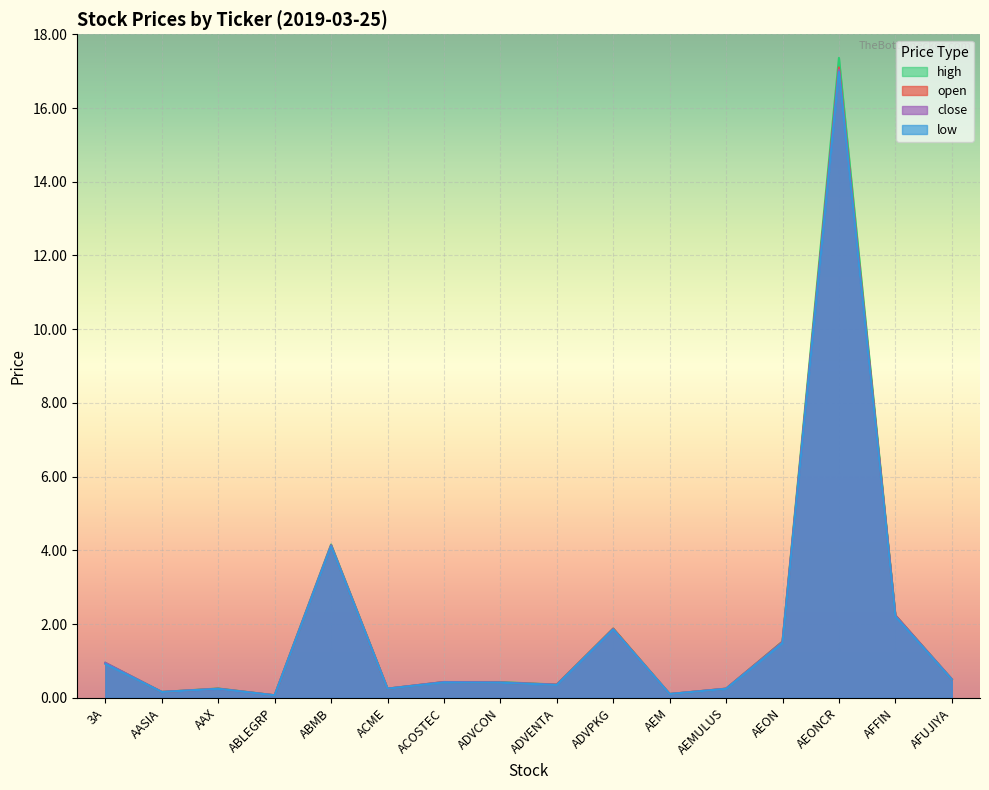

Reading right to left, transcribe all the data shown in this chart.

open: AFUJIYA=0.5	AFFIN=2.2	AEONCR=17.1	AEON=1.5	AEMULUS=0.2	AEM=0.1	ADVPKG=1.9	ADVENTA=0.4	ADVCON=0.4	ACOSTEC=0.4	ACME=0.2	ABMB=4.1	ABLEGRP=0.1	AAX=0.2	AASIA=0.2	3A=0.9
high: AFUJIYA=0.5	AFFIN=2.2	AEONCR=17.4	AEON=1.5	AEMULUS=0.2	AEM=0.1	ADVPKG=1.9	ADVENTA=0.4	ADVCON=0.4	ACOSTEC=0.4	ACME=0.2	ABMB=4.2	ABLEGRP=0.1	AAX=0.3	AASIA=0.2	3A=0.9
low: AFUJIYA=0.5	AFFIN=2.2	AEONCR=17.0	AEON=1.5	AEMULUS=0.2	AEM=0.1	ADVPKG=1.9	ADVENTA=0.3	ADVCON=0.4	ACOSTEC=0.4	ACME=0.2	ABMB=4.1	ABLEGRP=0.1	AAX=0.2	AASIA=0.2	3A=0.9
close: AFUJIYA=0.5	AFFIN=2.2	AEONCR=17.0	AEON=1.5	AEMULUS=0.2	AEM=0.1	ADVPKG=1.9	ADVENTA=0.4	ADVCON=0.4	ACOSTEC=0.4	ACME=0.2	ABMB=4.1	ABLEGRP=0.1	AAX=0.2	AASIA=0.2	3A=0.9